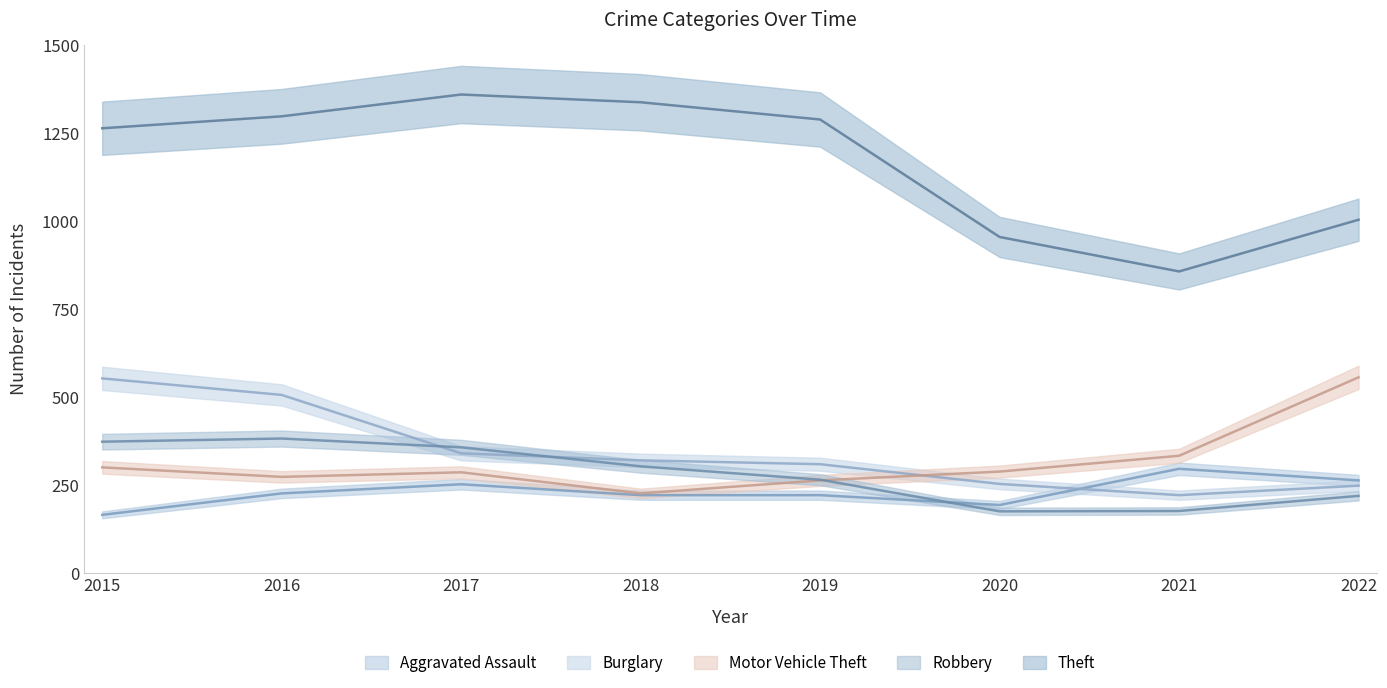

Which has a higher value, 2017 or 2016?

2017